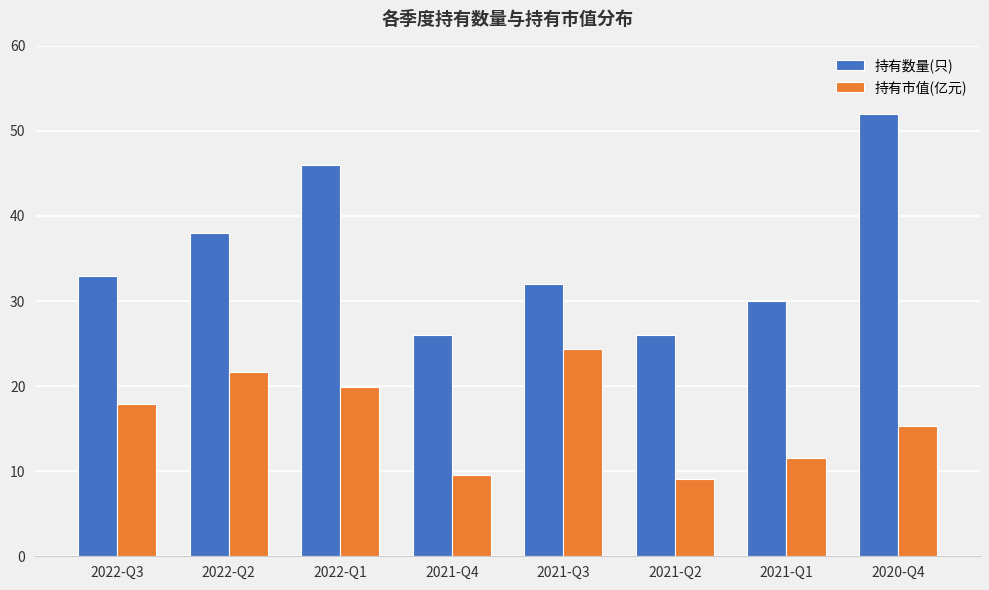

How many values in the 持有数量(只) series are below 33?

4